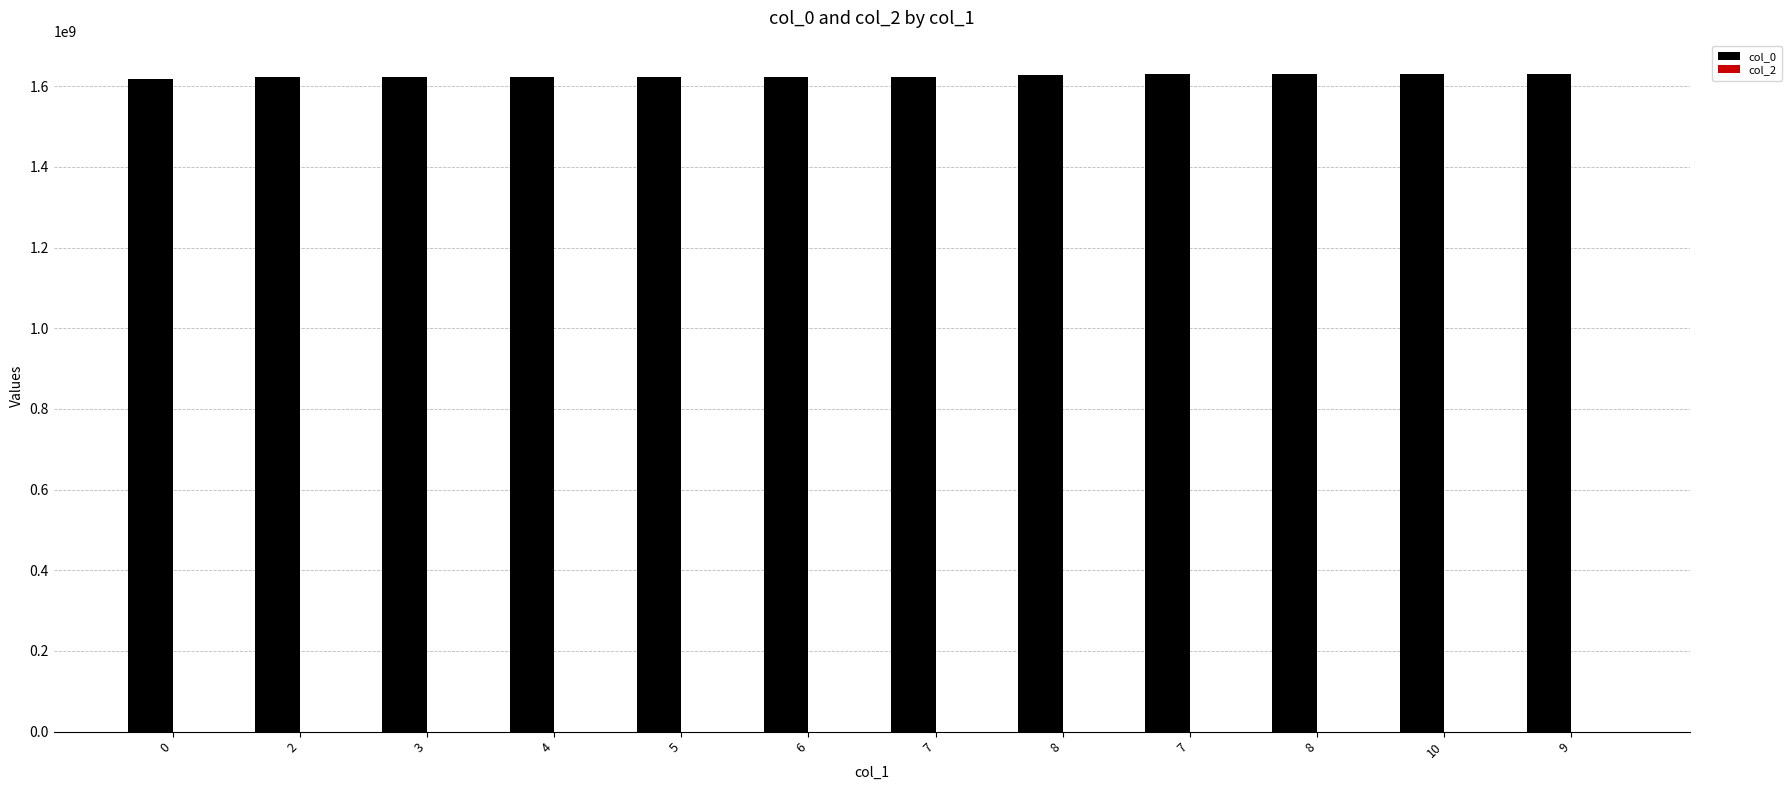

How many values are below 1621523492?

6